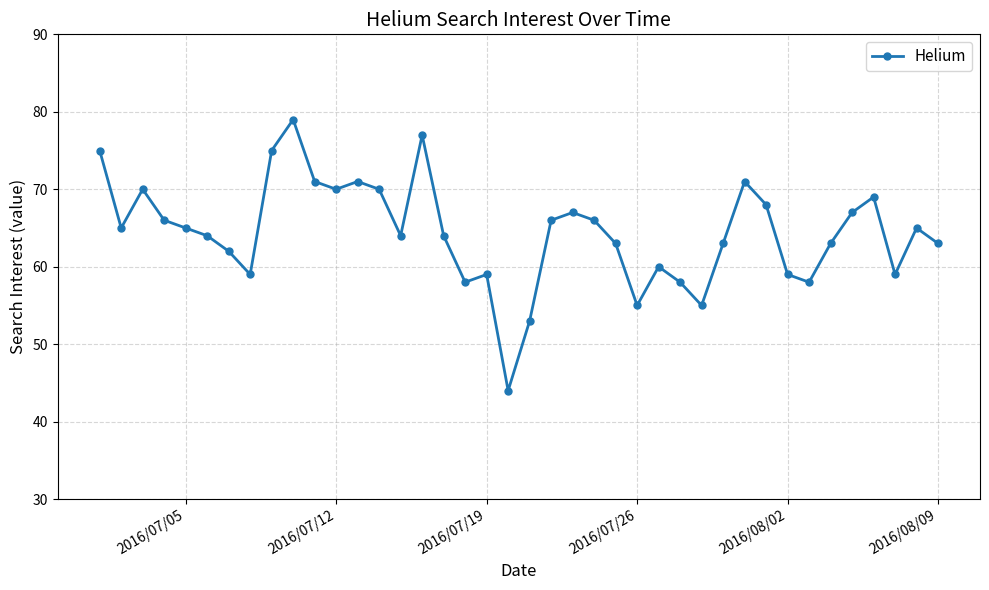

What is the sum of all values?

2576